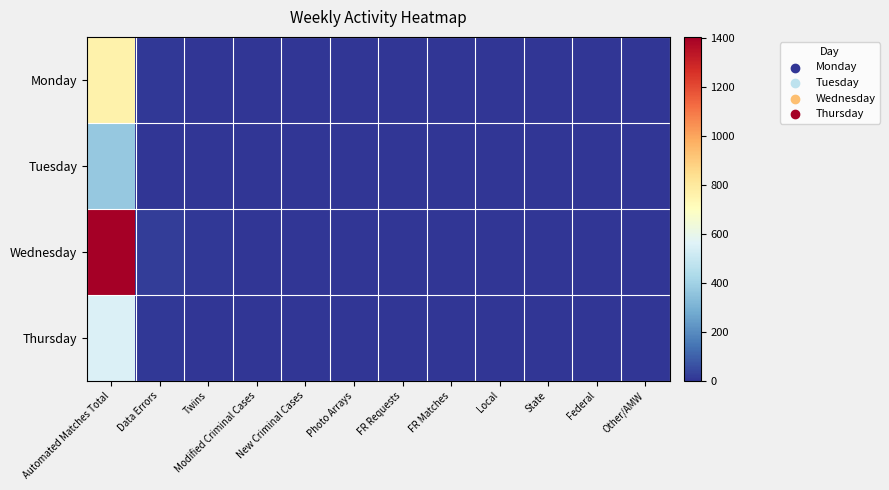

At which category is the sum across all series the highest?

Automated Matches Total